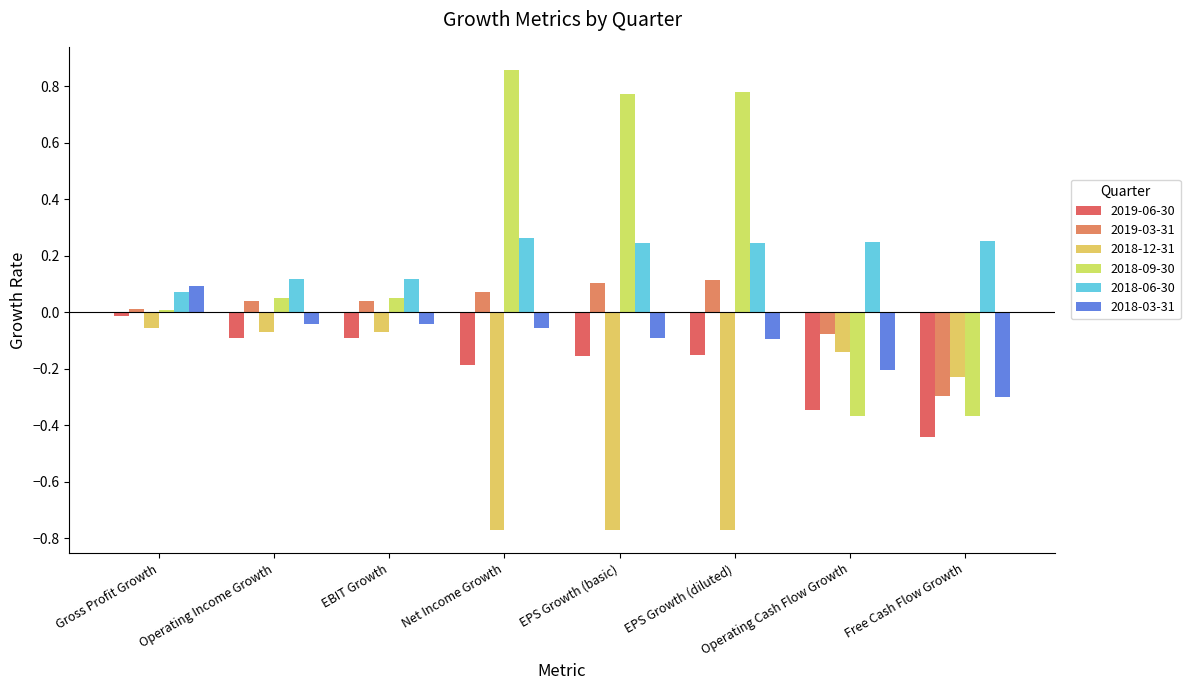

Is it true that 2018-09-30 equals -0.2 at Free Cash Flow Growth?

False